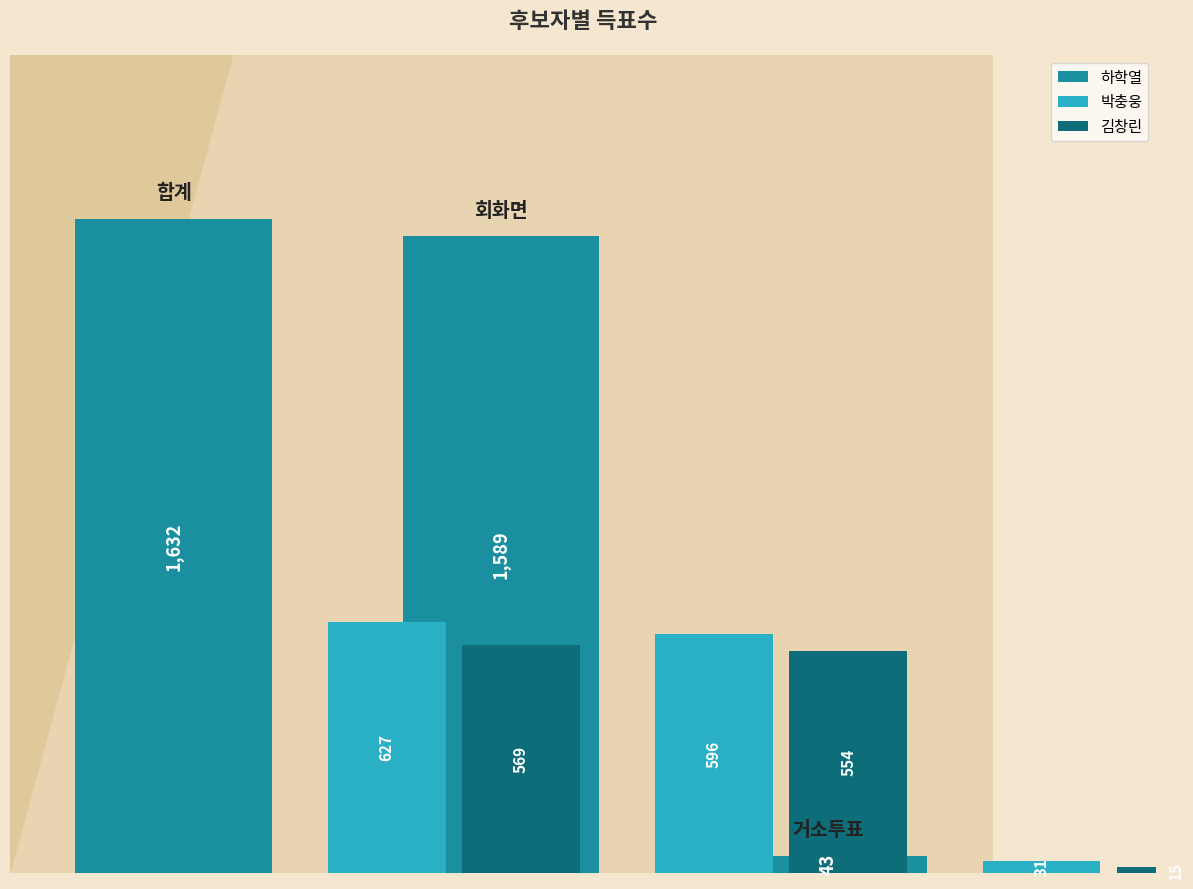

What is the value of the 하학열 bar at the 2nd from the left?

1589